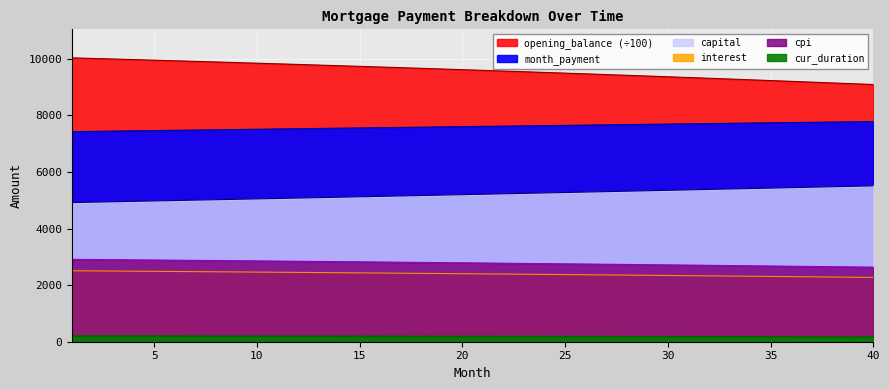

List the series in order of their peak value, highest first.

opening_balance, month_payment, capital, cpi, interest, cur_duration